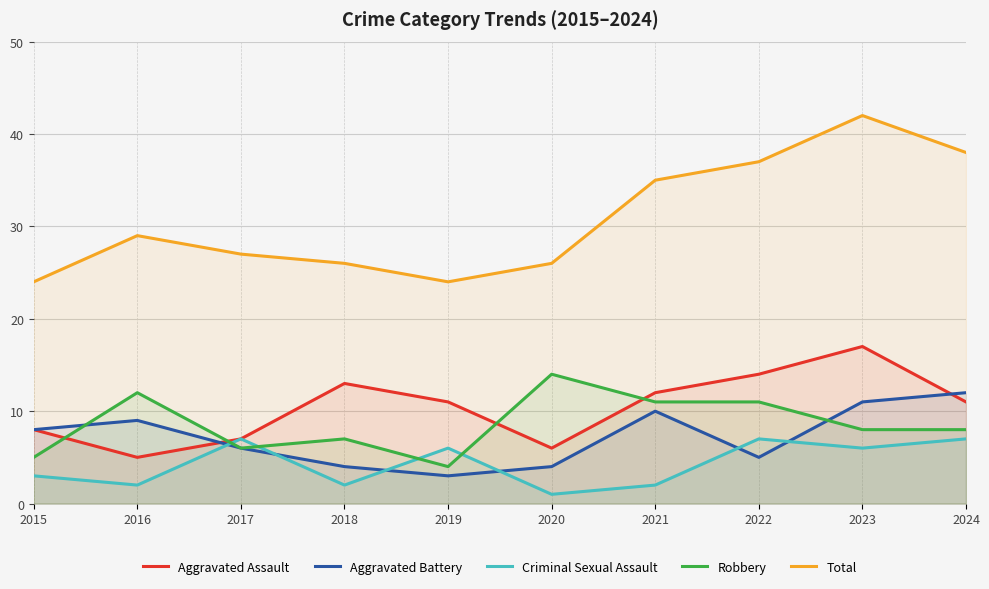

Rank the series at 2020 from lowest to highest value.

Criminal Sexual Assault, Aggravated Battery, Aggravated Assault, Robbery, Total